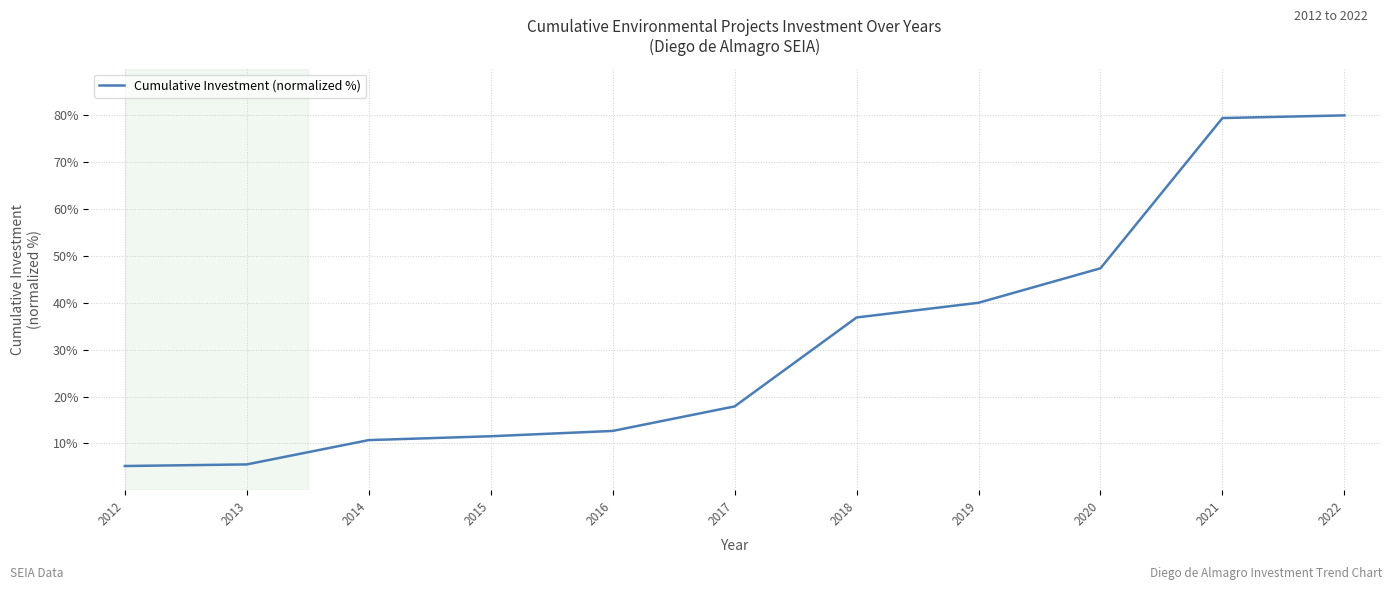

What is the smallest value displayed?

5.2